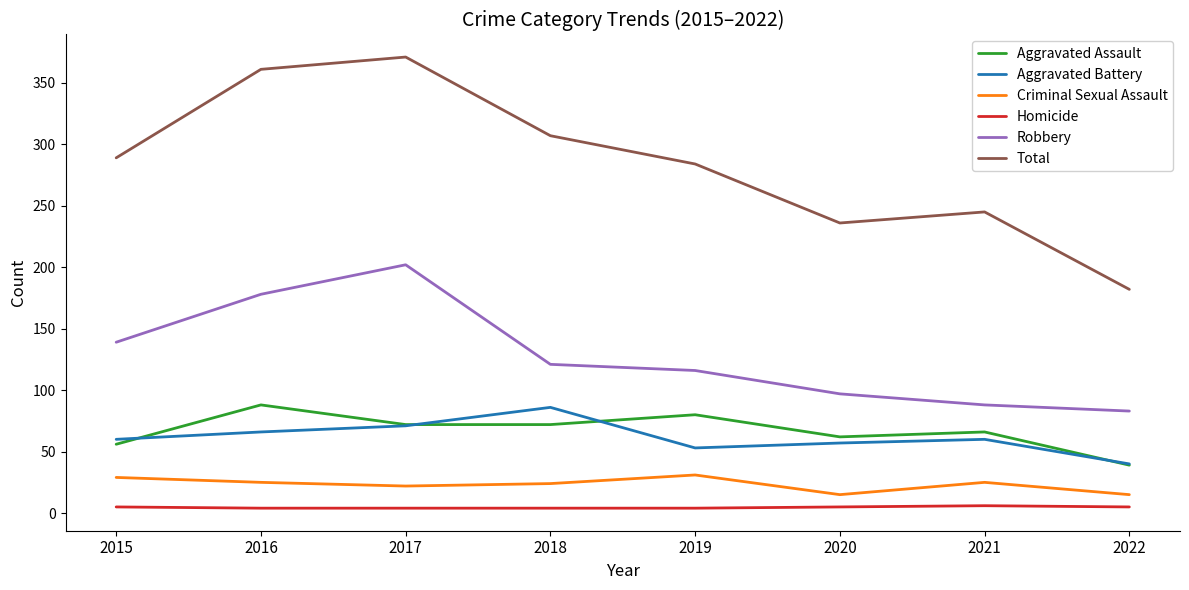

What is the approximate value of Robbery at 2019, to the nearest 50?

100